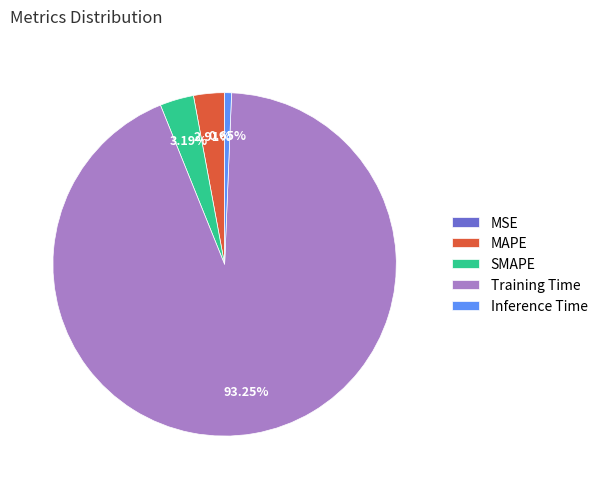

Does Inference Time account for over 50% of the chart?

No